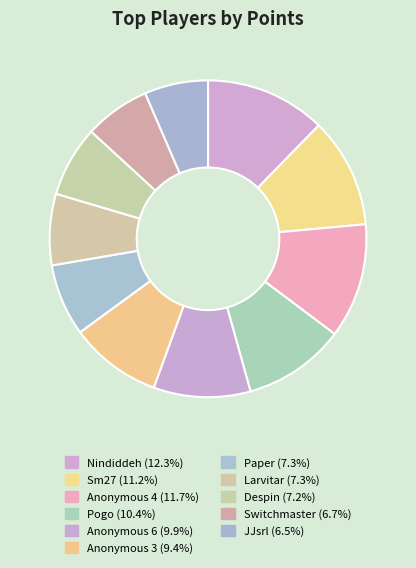

The Larvitar slice represents 18% of the pie. True or false?

False